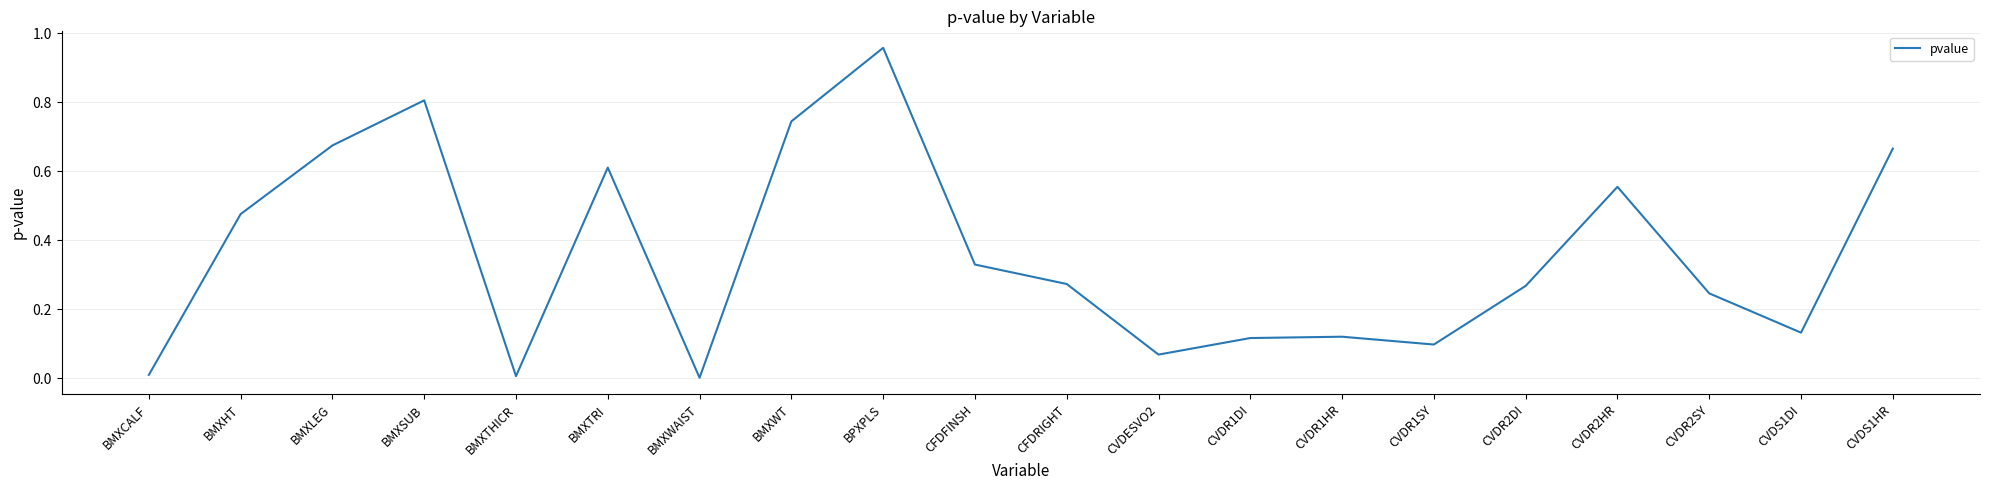

How many categories are shown in the chart?

20